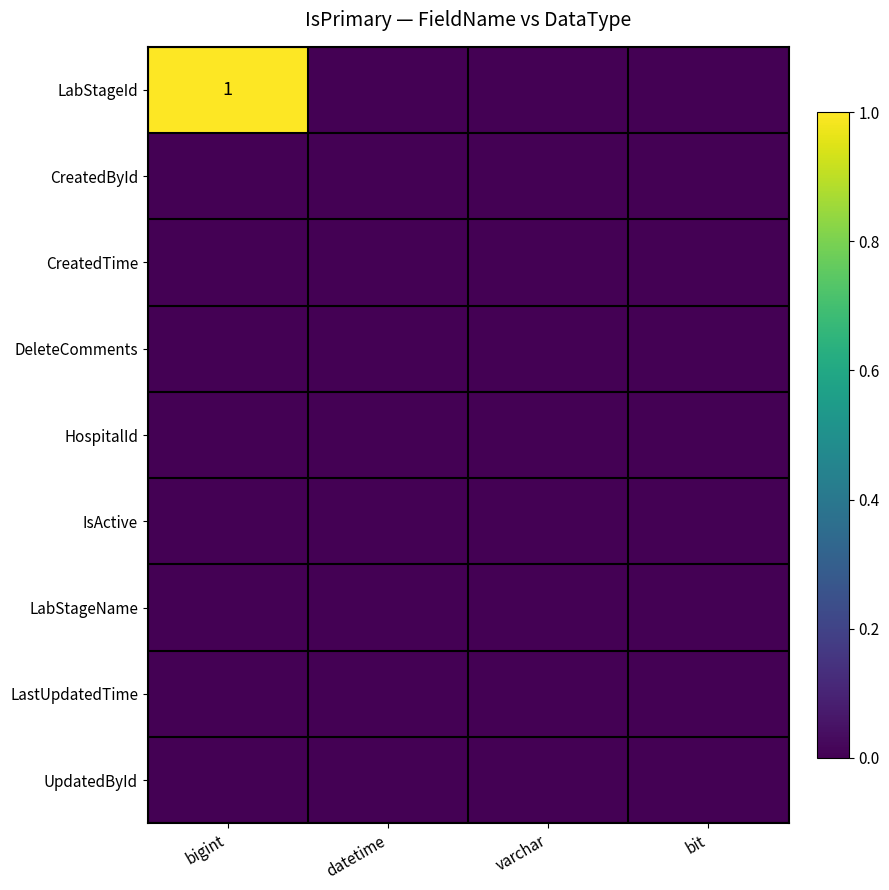

Between bigint and datetime, which series saw the biggest shift?

LabStageId